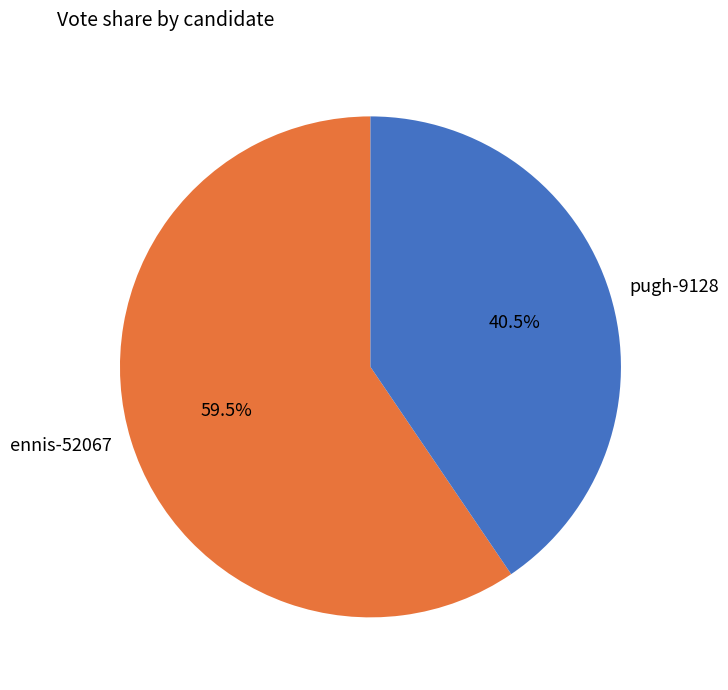

How many slices are in this pie chart?

2